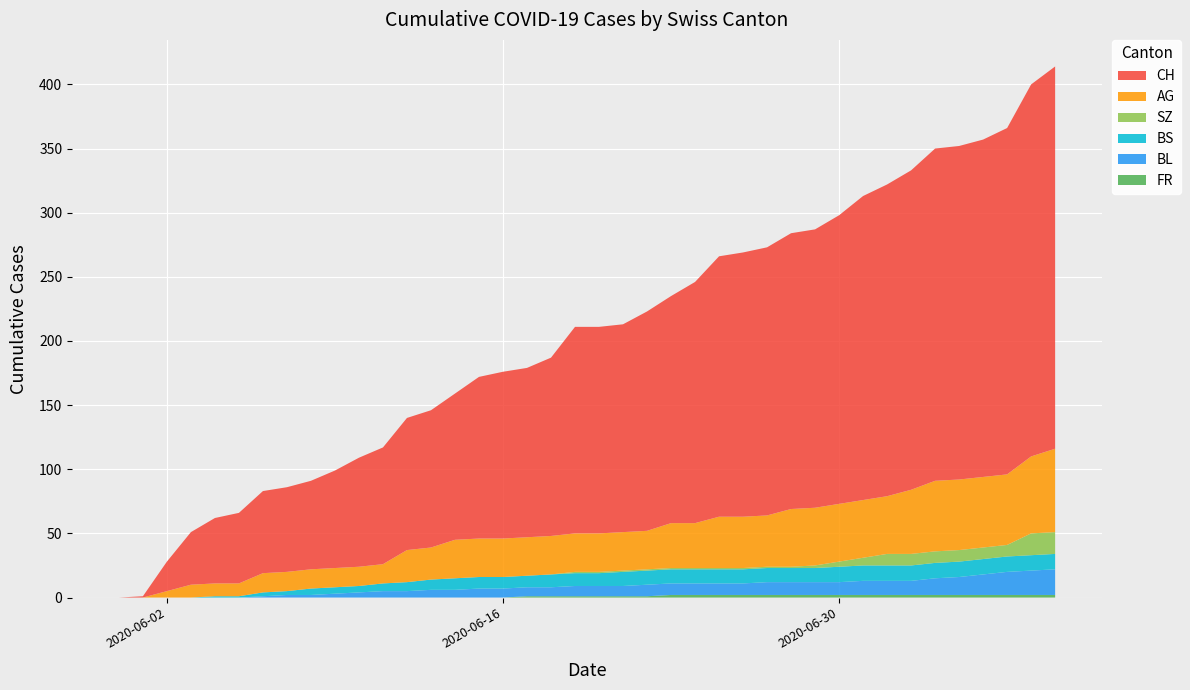

Reading left to right, what are all the values shown in this chart?

FR: 2020-05-31=0	2020-06-01=0	2020-06-02=0	2020-06-03=0	2020-06-04=0	2020-06-05=0	2020-06-06=0	2020-06-07=0	2020-06-08=0	2020-06-09=0	2020-06-10=0	2020-06-11=0	2020-06-12=0	2020-06-13=0	2020-06-14=0	2020-06-15=0	2020-06-16=0	2020-06-17=1	2020-06-18=1	2020-06-19=1	2020-06-20=1	2020-06-21=1	2020-06-22=1	2020-06-23=2	2020-06-24=2	2020-06-25=2	2020-06-26=2	2020-06-27=2	2020-06-28=2	2020-06-29=2	2020-06-30=2	2020-07-01=2	2020-07-02=2	2020-07-03=2	2020-07-04=2	2020-07-05=2	2020-07-06=2	2020-07-07=2	2020-07-08=2	2020-07-09=2
BL: 2020-05-31=0	2020-06-01=0	2020-06-02=0	2020-06-03=0	2020-06-04=0	2020-06-05=0	2020-06-06=1	2020-06-07=2	2020-06-08=2	2020-06-09=3	2020-06-10=4	2020-06-11=5	2020-06-12=5	2020-06-13=6	2020-06-14=6	2020-06-15=7	2020-06-16=7	2020-06-17=7	2020-06-18=7	2020-06-19=8	2020-06-20=8	2020-06-21=8	2020-06-22=9	2020-06-23=9	2020-06-24=9	2020-06-25=9	2020-06-26=9	2020-06-27=10	2020-06-28=10	2020-06-29=10	2020-06-30=10	2020-07-01=11	2020-07-02=11	2020-07-03=11	2020-07-04=13	2020-07-05=14	2020-07-06=16	2020-07-07=18	2020-07-08=19	2020-07-09=20
BS: 2020-05-31=0	2020-06-01=0	2020-06-02=0	2020-06-03=0	2020-06-04=1	2020-06-05=1	2020-06-06=3	2020-06-07=3	2020-06-08=5	2020-06-09=5	2020-06-10=5	2020-06-11=6	2020-06-12=7	2020-06-13=8	2020-06-14=9	2020-06-15=9	2020-06-16=9	2020-06-17=9	2020-06-18=10	2020-06-19=10	2020-06-20=10	2020-06-21=11	2020-06-22=11	2020-06-23=11	2020-06-24=11	2020-06-25=11	2020-06-26=11	2020-06-27=11	2020-06-28=11	2020-06-29=11	2020-06-30=12	2020-07-01=12	2020-07-02=12	2020-07-03=12	2020-07-04=12	2020-07-05=12	2020-07-06=12	2020-07-07=12	2020-07-08=12	2020-07-09=12
SZ: 2020-05-31=0	2020-06-01=0	2020-06-02=0	2020-06-03=0	2020-06-04=0	2020-06-05=0	2020-06-06=0	2020-06-07=0	2020-06-08=0	2020-06-09=0	2020-06-10=0	2020-06-11=0	2020-06-12=0	2020-06-13=0	2020-06-14=0	2020-06-15=0	2020-06-16=0	2020-06-17=0	2020-06-18=0	2020-06-19=1	2020-06-20=1	2020-06-21=1	2020-06-22=1	2020-06-23=1	2020-06-24=1	2020-06-25=1	2020-06-26=1	2020-06-27=1	2020-06-28=1	2020-06-29=2	2020-06-30=4	2020-07-01=6	2020-07-02=9	2020-07-03=9	2020-07-04=9	2020-07-05=9	2020-07-06=9	2020-07-07=9	2020-07-08=17	2020-07-09=17
AG: 2020-05-31=0	2020-06-01=0	2020-06-02=5	2020-06-03=10	2020-06-04=10	2020-06-05=10	2020-06-06=15	2020-06-07=15	2020-06-08=15	2020-06-09=15	2020-06-10=15	2020-06-11=15	2020-06-12=25	2020-06-13=25	2020-06-14=30	2020-06-15=30	2020-06-16=30	2020-06-17=30	2020-06-18=30	2020-06-19=30	2020-06-20=30	2020-06-21=30	2020-06-22=30	2020-06-23=35	2020-06-24=35	2020-06-25=40	2020-06-26=40	2020-06-27=40	2020-06-28=45	2020-06-29=45	2020-06-30=45	2020-07-01=45	2020-07-02=45	2020-07-03=50	2020-07-04=55	2020-07-05=55	2020-07-06=55	2020-07-07=55	2020-07-08=60	2020-07-09=65
CH: 2020-05-31=0	2020-06-01=1	2020-06-02=23	2020-06-03=41	2020-06-04=51	2020-06-05=55	2020-06-06=64	2020-06-07=66	2020-06-08=69	2020-06-09=76	2020-06-10=85	2020-06-11=91	2020-06-12=103	2020-06-13=107	2020-06-14=114	2020-06-15=126	2020-06-16=130	2020-06-17=132	2020-06-18=139	2020-06-19=161	2020-06-20=161	2020-06-21=162	2020-06-22=171	2020-06-23=177	2020-06-24=188	2020-06-25=203	2020-06-26=206	2020-06-27=209	2020-06-28=215	2020-06-29=217	2020-06-30=225	2020-07-01=237	2020-07-02=243	2020-07-03=249	2020-07-04=259	2020-07-05=260	2020-07-06=263	2020-07-07=270	2020-07-08=290	2020-07-09=298